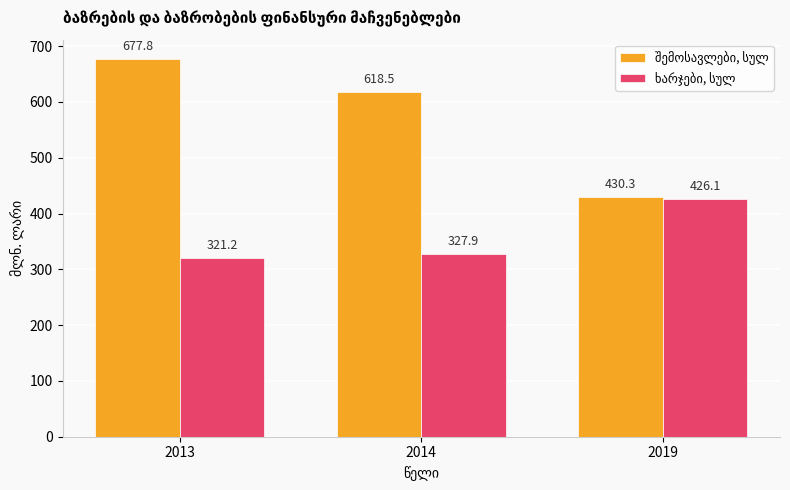

What is the spread (max minus min) of values at 2019?

4.2